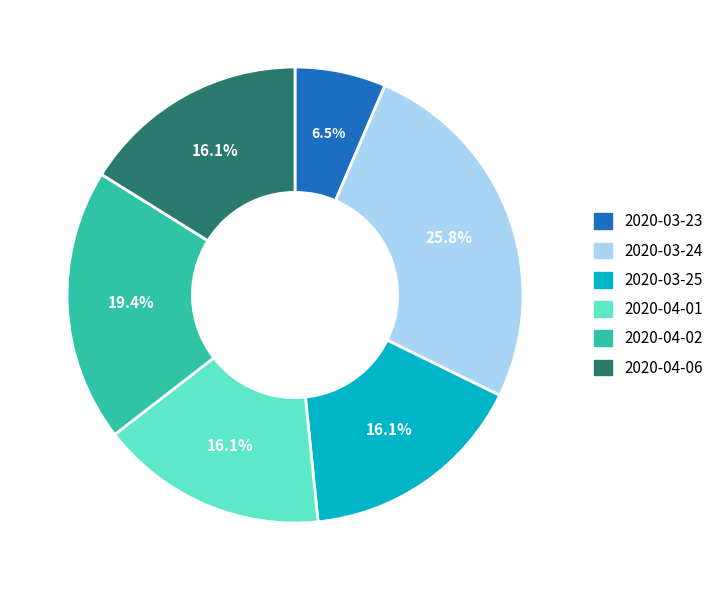

Which category has the biggest portion of the pie?

2020-03-24